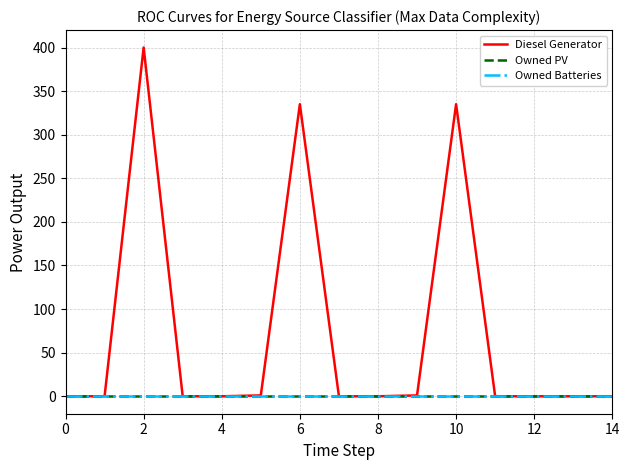

Does the chart have visible grid lines?

Yes